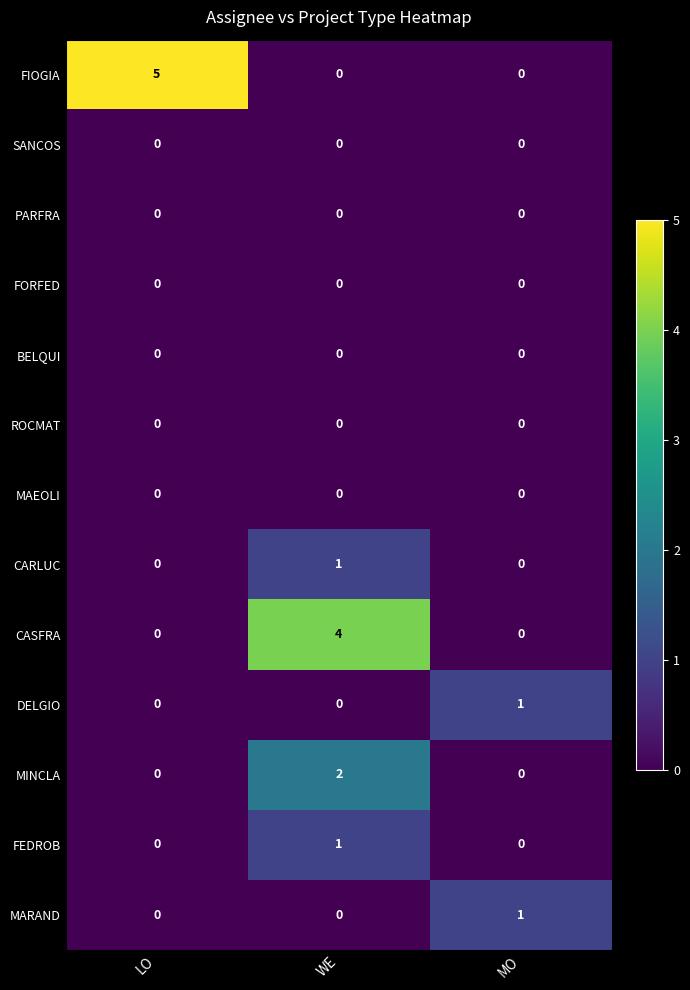

At which category does the chart reach its peak across all series?

LO